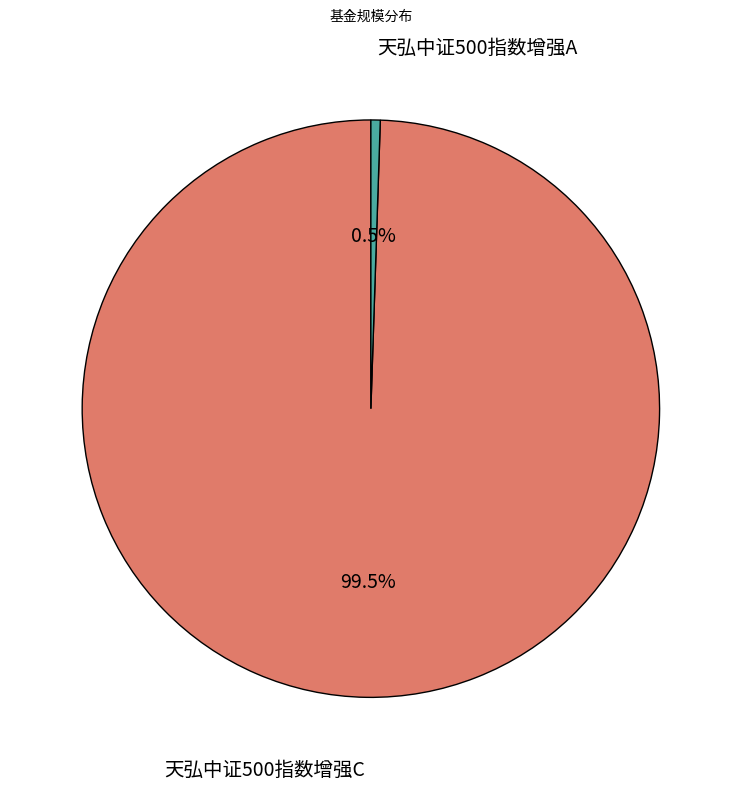

To the nearest percent, what is the average slice percentage?

50%